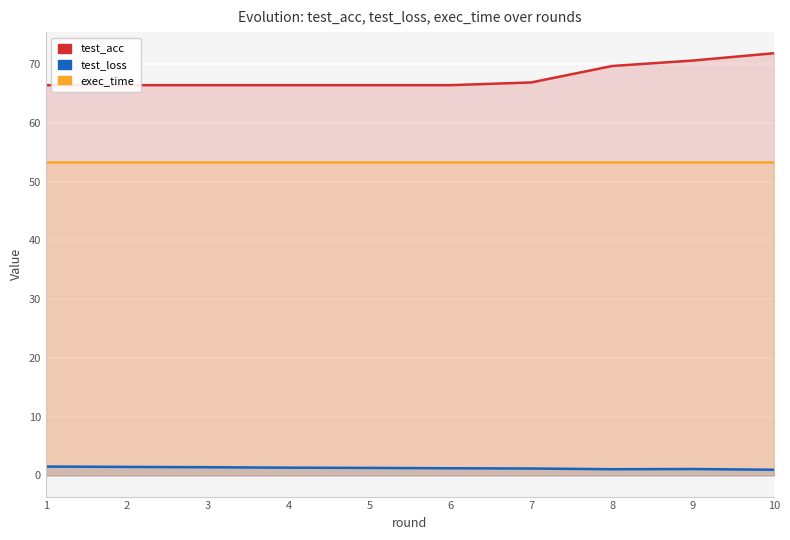

Which series has the widest spread of values?

test_acc